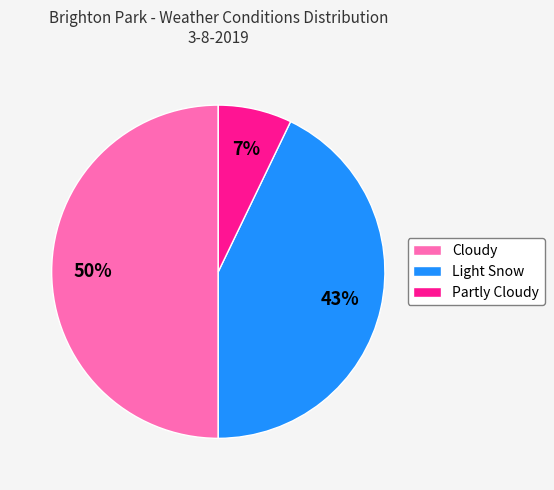

Combined, do Cloudy and Light Snow account for over 50%?

Yes